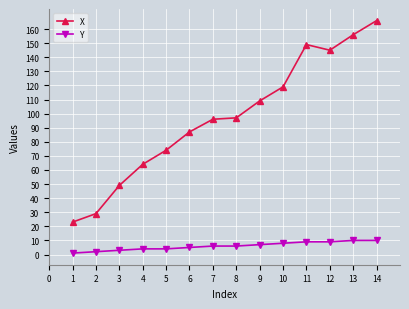

True or false: Y and X cross at least once.

False